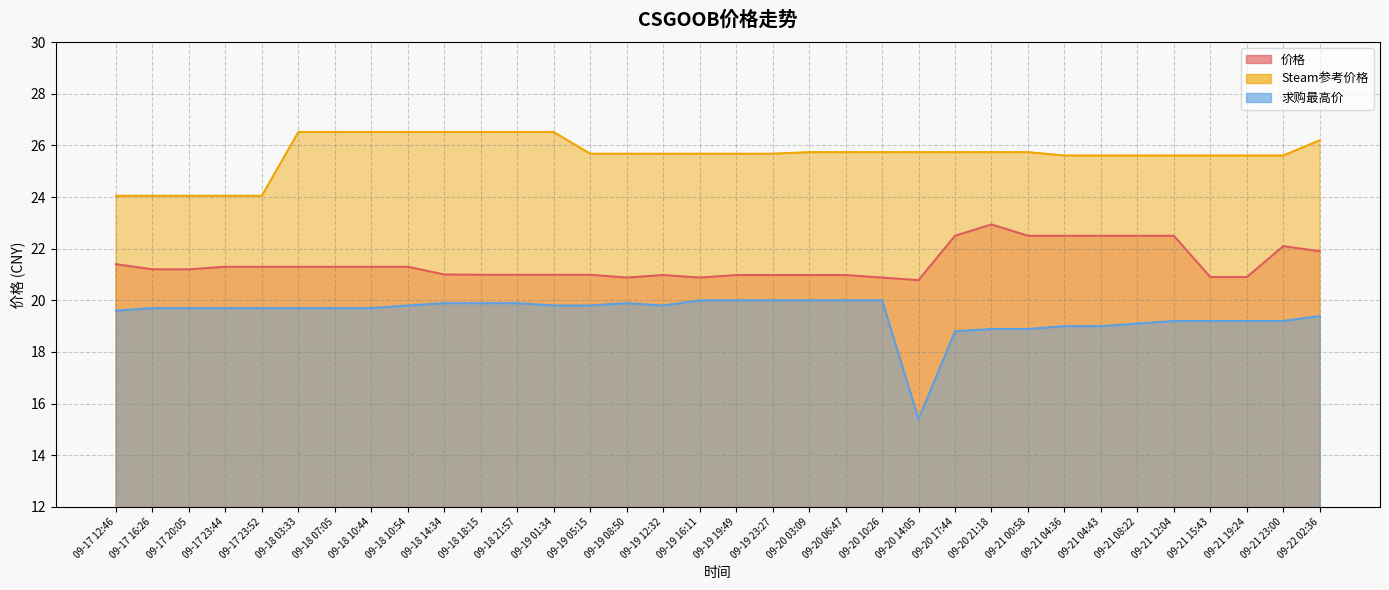

How many distinct data groups are displayed?

3